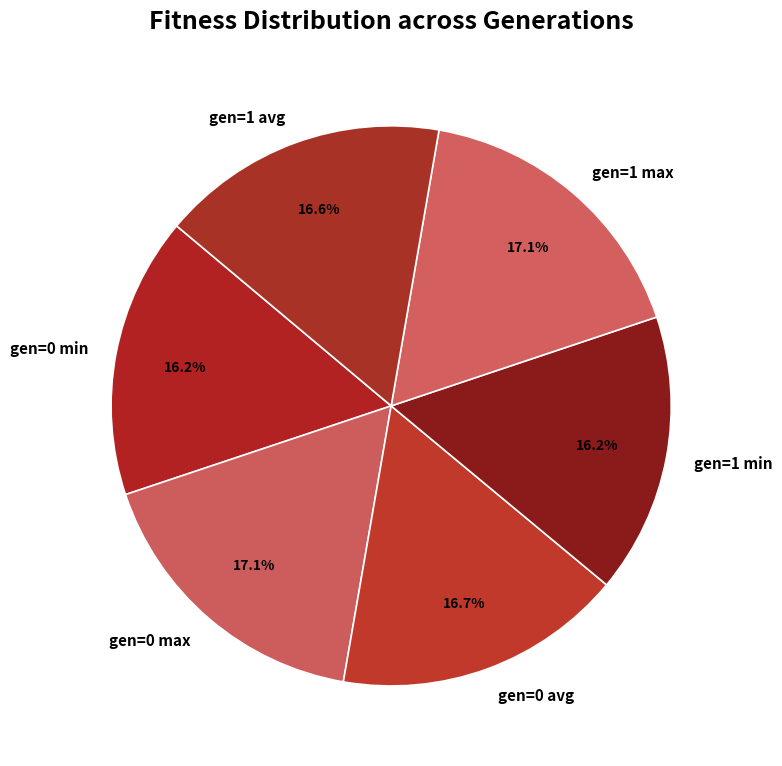

To the nearest percent, what is the combined percentage of gen=1 min and gen=1 max?

33%